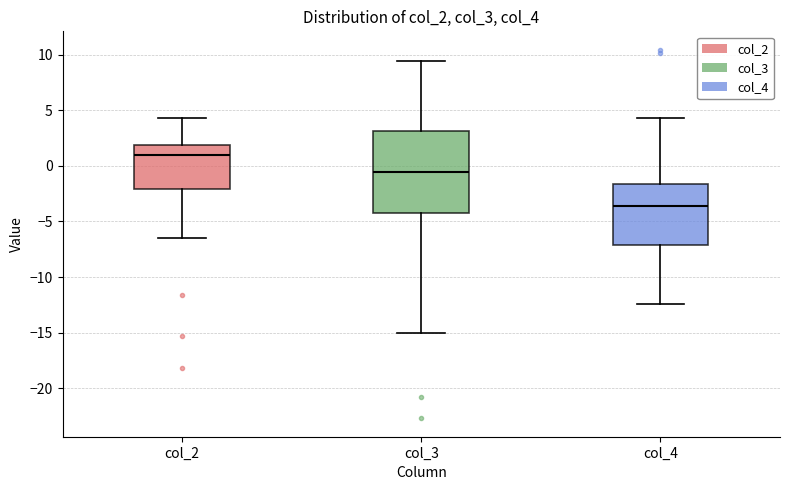

Reading left to right, transcribe this box plot: for each box, give where its median line is, the range the box spans, and where its two whiskers end, as read against the y-axis. The values are not printed on the chart, so give them approximately, as read against the axis.

col_2: median 1.0, box -2.0 to 2.0, whiskers -6.5 to 4.5
col_3: median -0.5, box -4.0 to 3.0, whiskers -15.0 to 9.5
col_4: median -3.5, box -7.0 to -1.5, whiskers -12.5 to 4.5